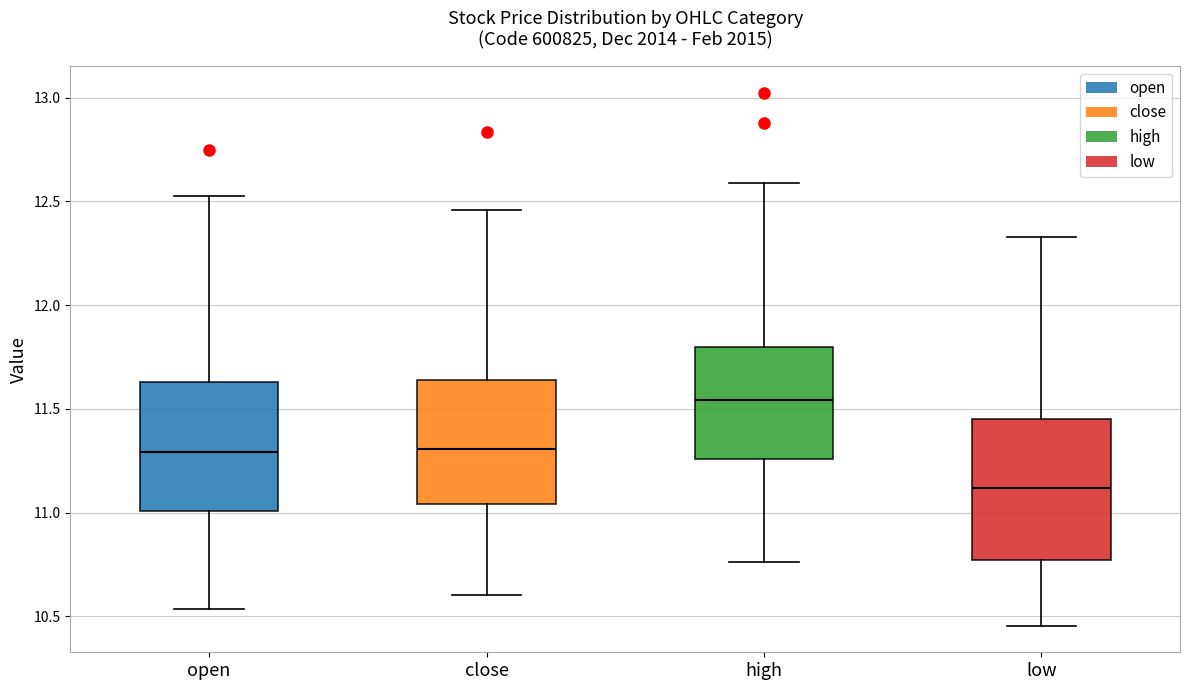

Reading left to right, read every box against the y-axis: the position of its median line, the range the box covers, and the ends of its whiskers. The values are not printed on the chart, so give them approximately, as read against the axis.

open: median 11.30, box 11.00 to 11.65, whiskers 10.55 to 12.55
close: median 11.30, box 11.05 to 11.65, whiskers 10.60 to 12.45
high: median 11.55, box 11.25 to 11.80, whiskers 10.75 to 12.60
low: median 11.10, box 10.75 to 11.45, whiskers 10.45 to 12.35